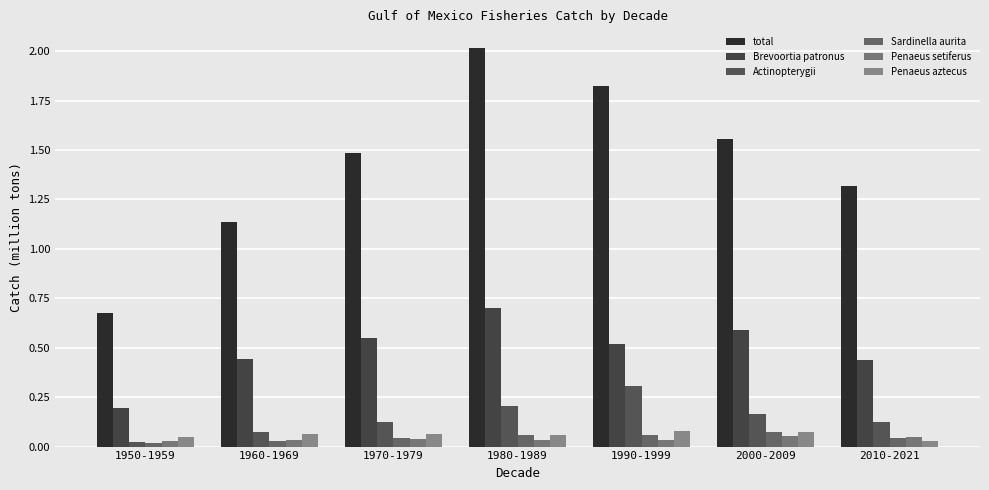

Reading left to right, what are all the values shown in this chart?

total: 1950-1959=0.7	1960-1969=1.1	1970-1979=1.5	1980-1989=2.0	1990-1999=1.8	2000-2009=1.6	2010-2021=1.3
Brevoortia patronus: 1950-1959=0.2	1960-1969=0.4	1970-1979=0.5	1980-1989=0.7	1990-1999=0.5	2000-2009=0.6	2010-2021=0.4
Actinopterygii: 1950-1959=0.0	1960-1969=0.1	1970-1979=0.1	1980-1989=0.2	1990-1999=0.3	2000-2009=0.2	2010-2021=0.1
Sardinella aurita: 1950-1959=0.0	1960-1969=0.0	1970-1979=0.0	1980-1989=0.1	1990-1999=0.1	2000-2009=0.1	2010-2021=0.0
Penaeus setiferus: 1950-1959=0.0	1960-1969=0.0	1970-1979=0.0	1980-1989=0.0	1990-1999=0.0	2000-2009=0.1	2010-2021=0.0
Penaeus aztecus: 1950-1959=0.0	1960-1969=0.1	1970-1979=0.1	1980-1989=0.1	1990-1999=0.1	2000-2009=0.1	2010-2021=0.0